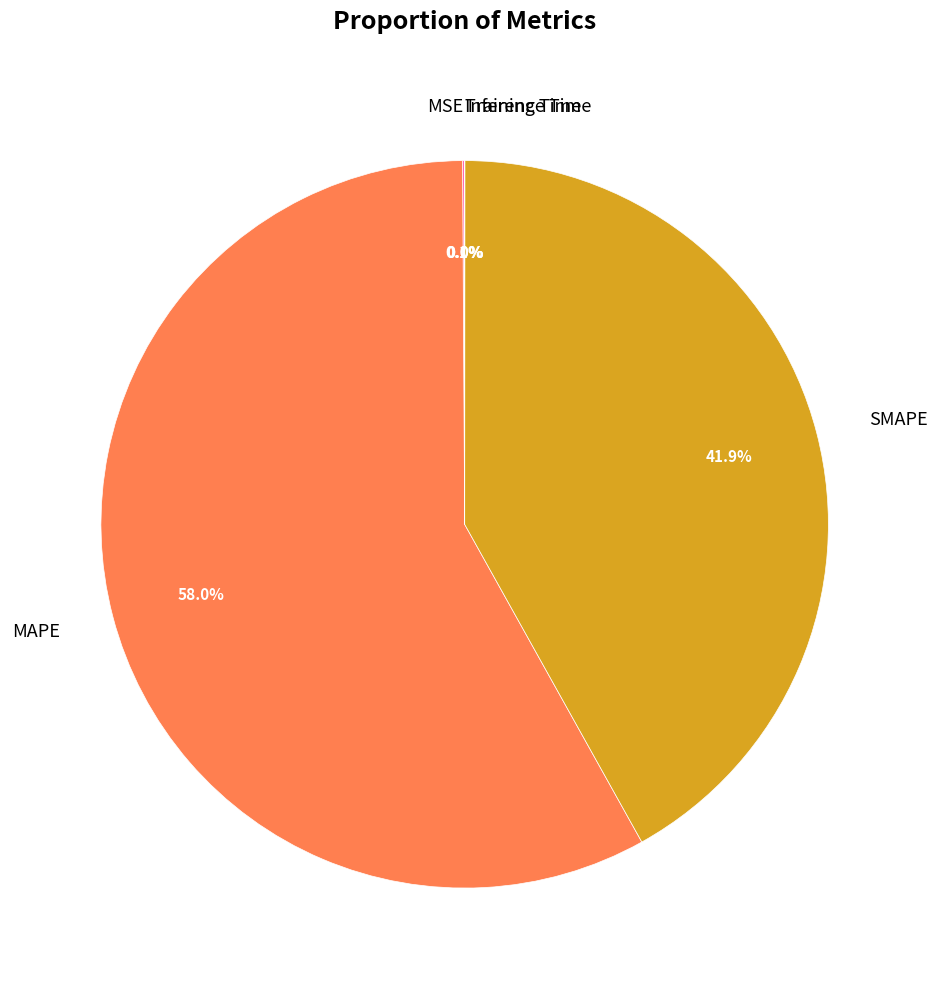

What is the majority slice?

MAPE